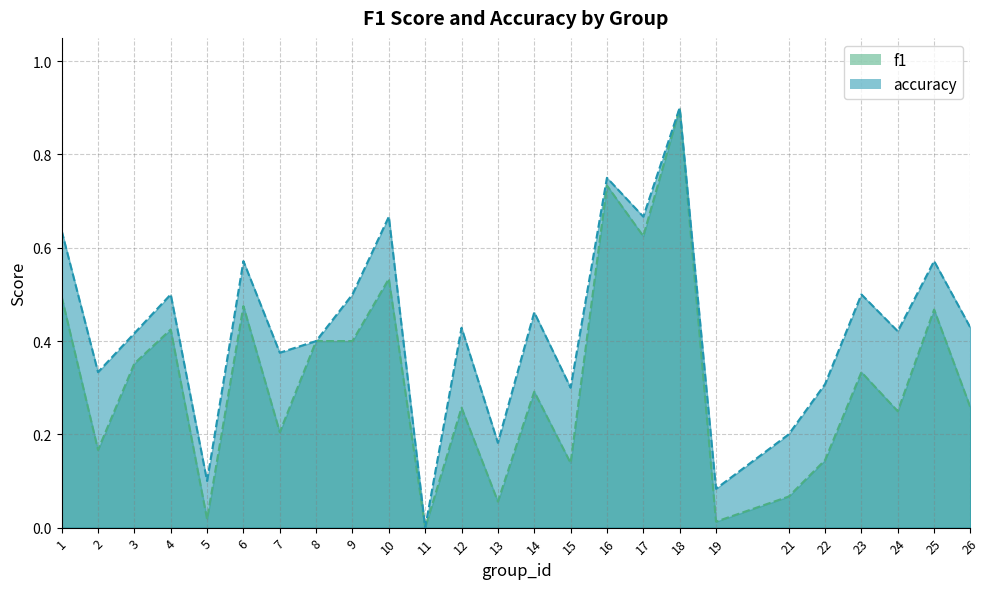

What is the total value across all series at 7?

0.6